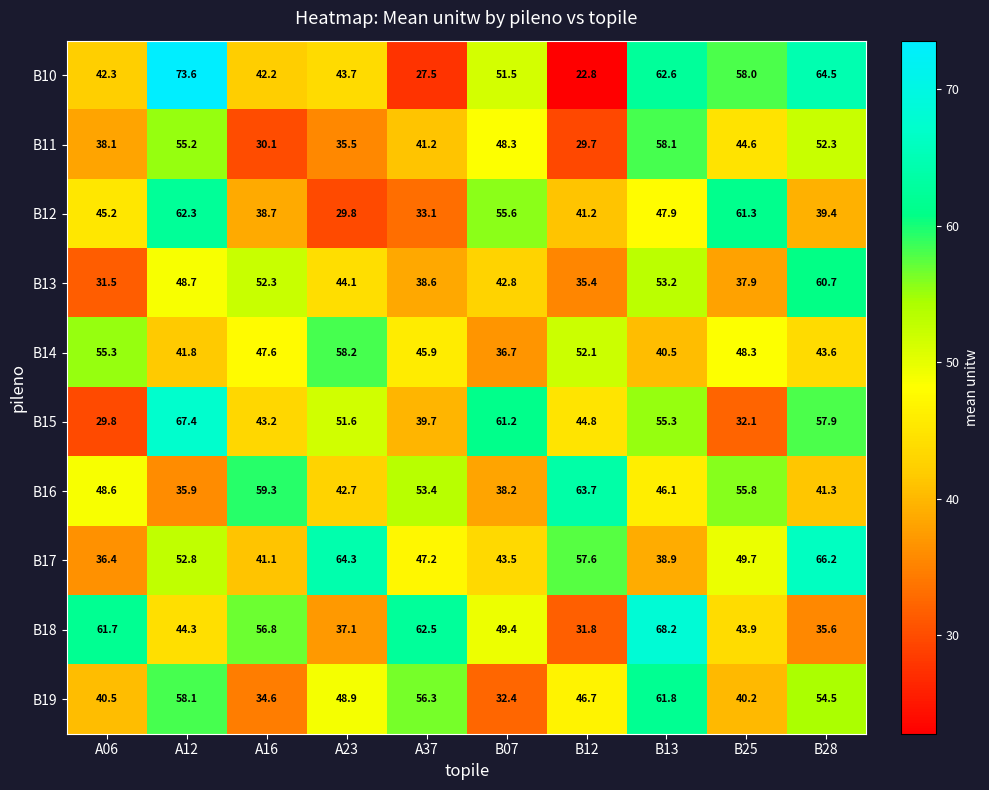

Which category has the lowest value across all series?

B12